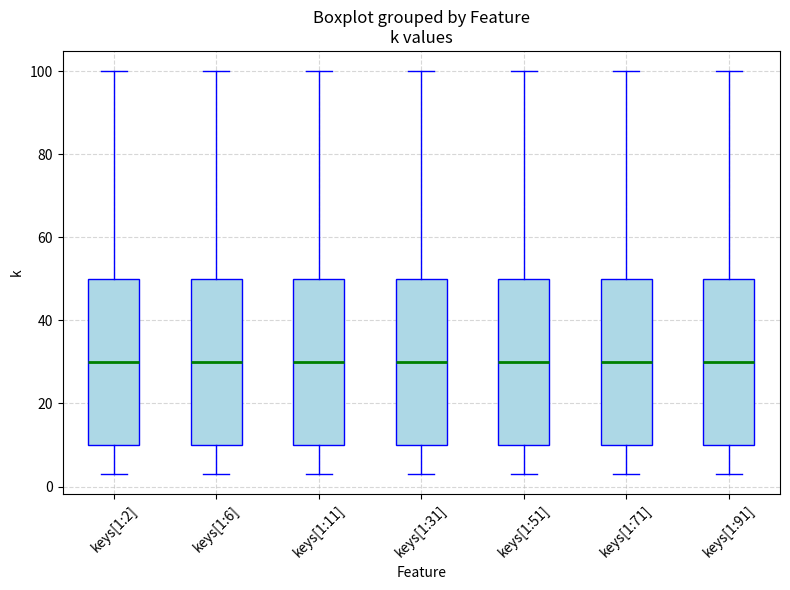

Reading left to right, read every box against the y-axis: the position of its median line, the range the box covers, and the ends of its whiskers. The values are not printed on the chart, so give them approximately, as read against the axis.

keys[1:2]: median 30, box 10 to 50, whiskers 4 to 100
keys[1:6]: median 30, box 10 to 50, whiskers 4 to 100
keys[1:11]: median 30, box 10 to 50, whiskers 4 to 100
keys[1:31]: median 30, box 10 to 50, whiskers 4 to 100
keys[1:51]: median 30, box 10 to 50, whiskers 4 to 100
keys[1:71]: median 30, box 10 to 50, whiskers 4 to 100
keys[1:91]: median 30, box 10 to 50, whiskers 4 to 100